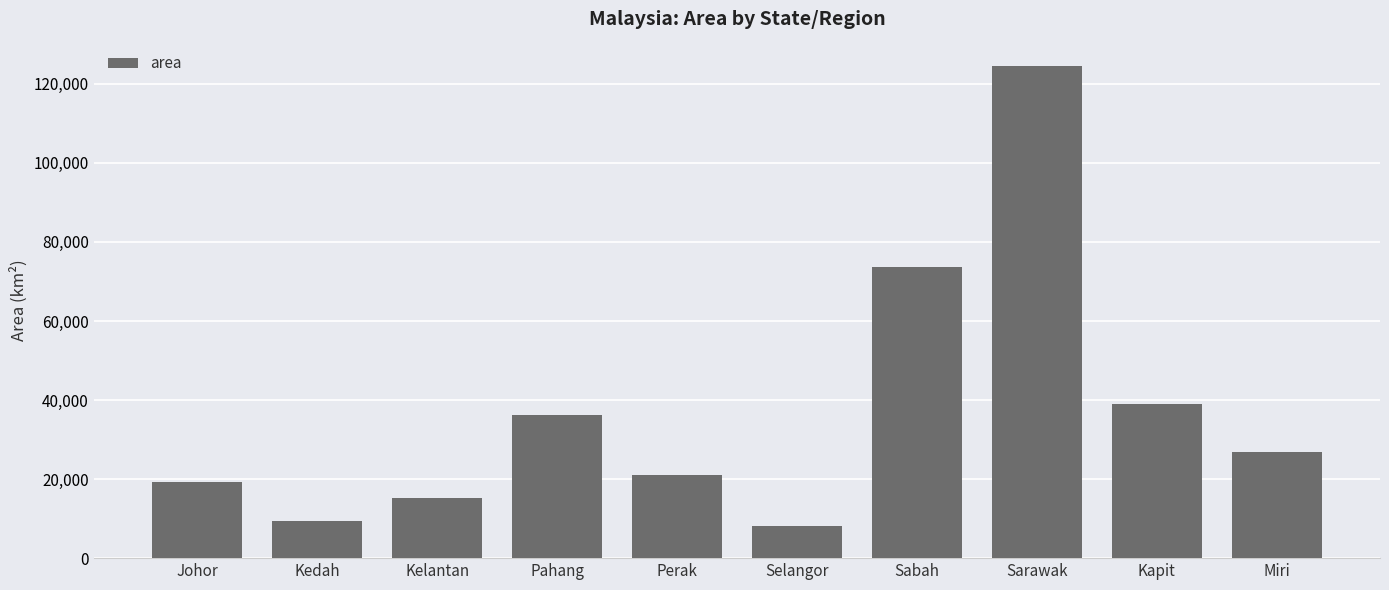

What is the ratio of the value at Johor to the value at Kapit?

0.5